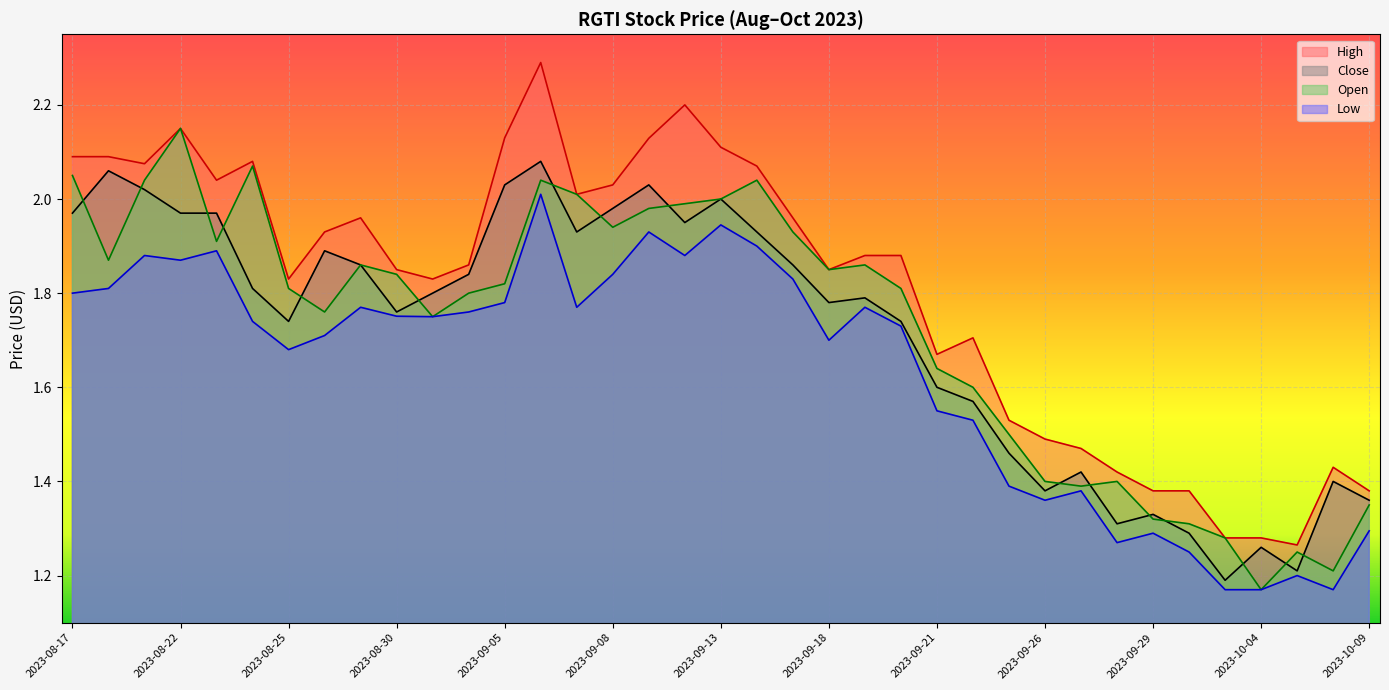

Where is the first local maximum for Open?

2023-08-22